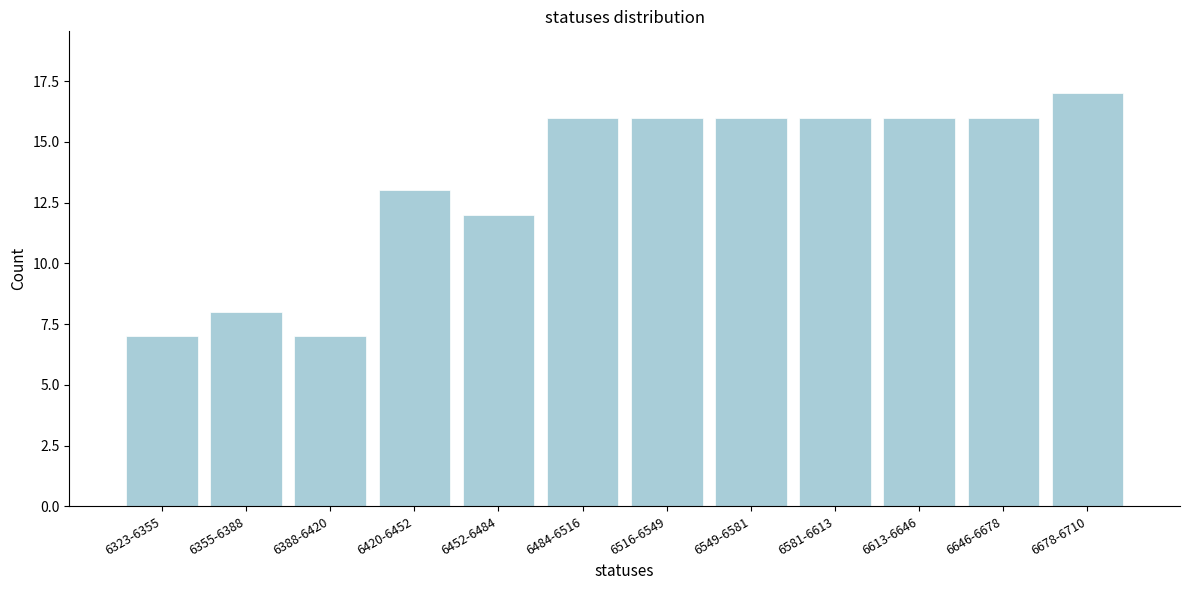

Reading right to left, transcribe all the data shown in this chart.

6678-6710=17	6646-6678=16	6613-6646=16	6581-6613=16	6549-6581=16	6516-6549=16	6484-6516=16	6452-6484=12	6420-6452=13	6388-6420=7	6355-6388=8	6323-6355=7